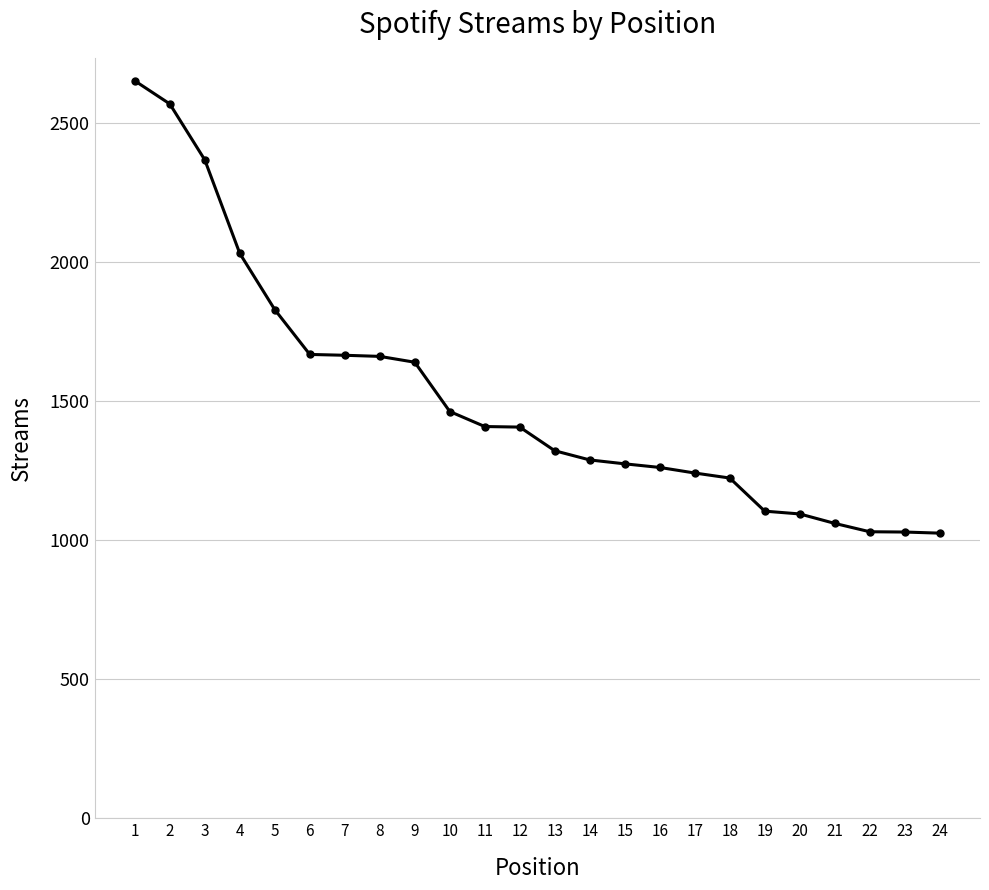

Approximately how many times larger is the value at 21 compared to 17?

0.9